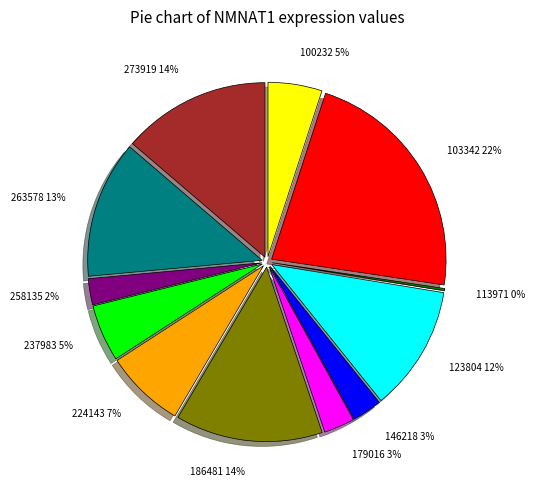

True or false: 100232 accounts for 10% of the total.

False